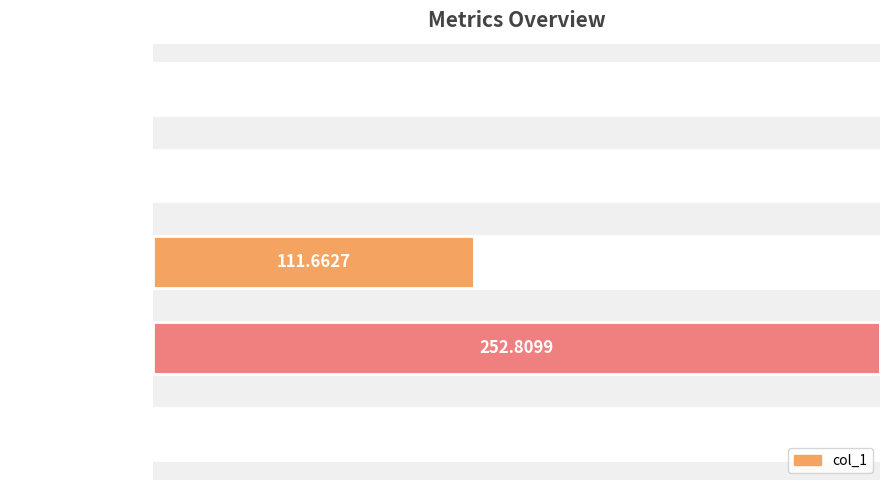

Does the chart contain any negative values?

No